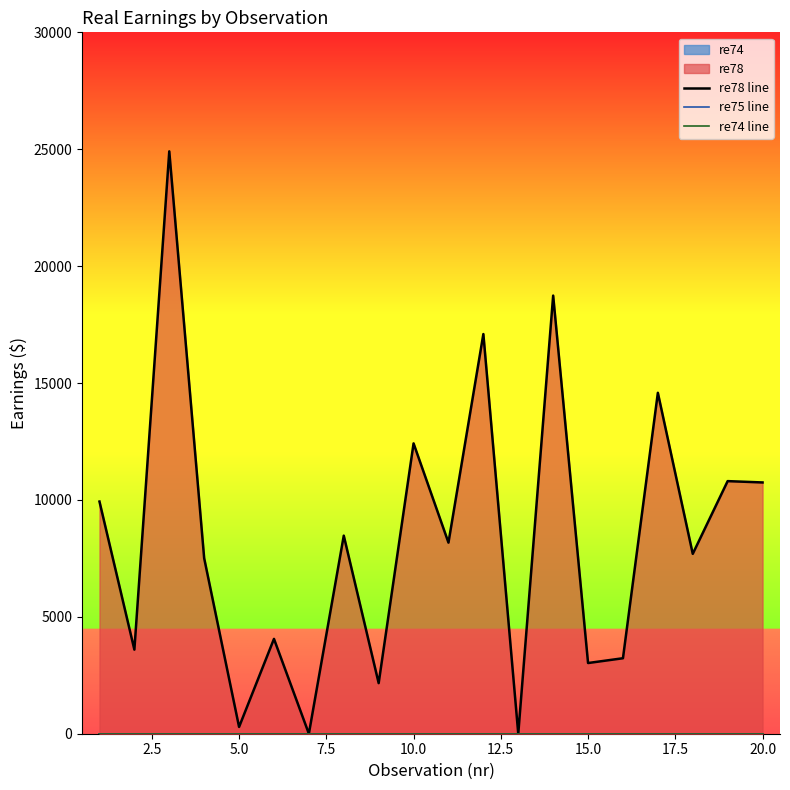

Which series has the widest spread of values?

re78 line